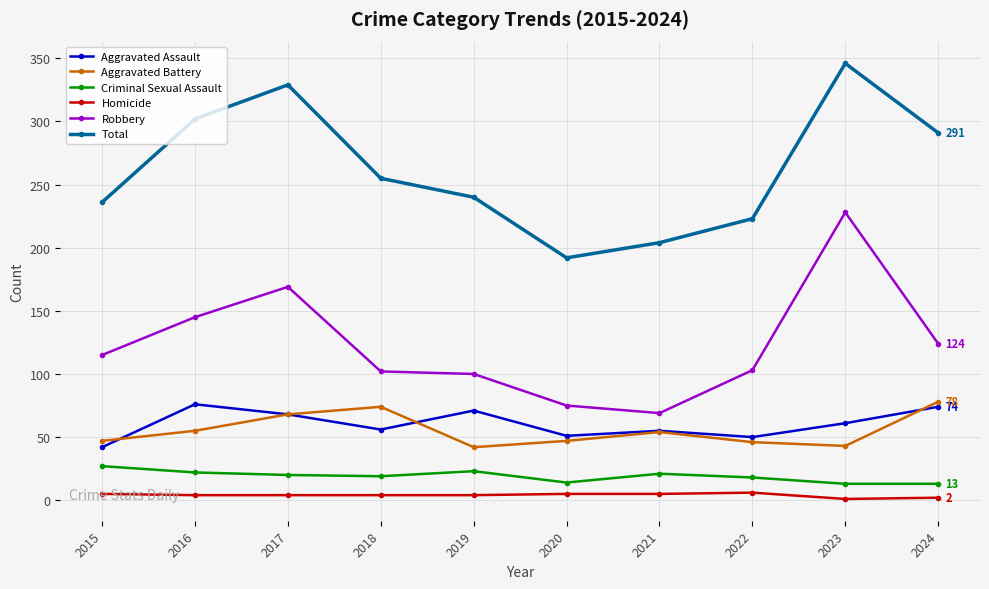

Where is Total nearest to the value 269?

2018